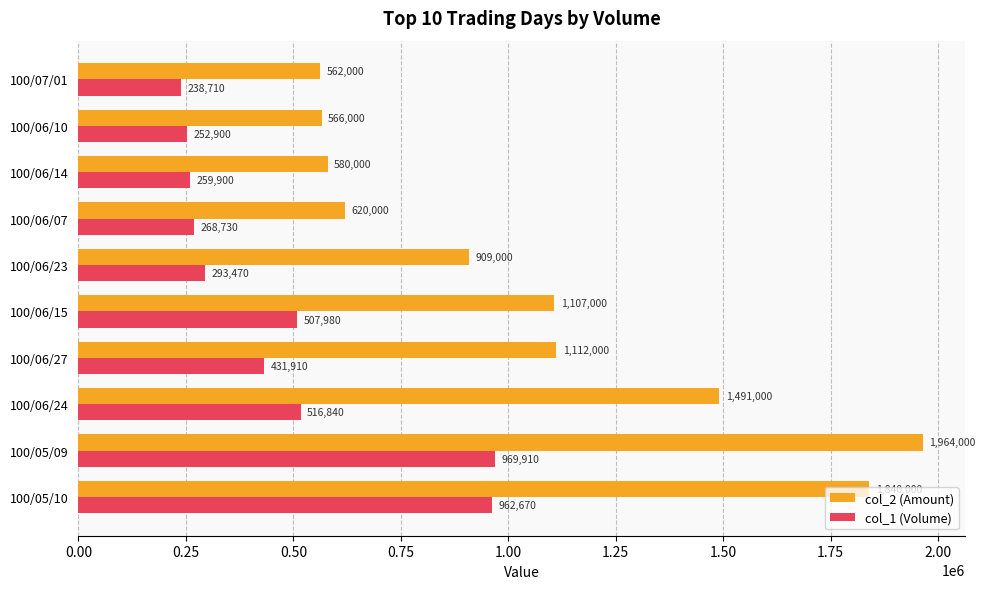

Is it true that col_2 (Amount) equals 1491000 at 100/06/24?

True